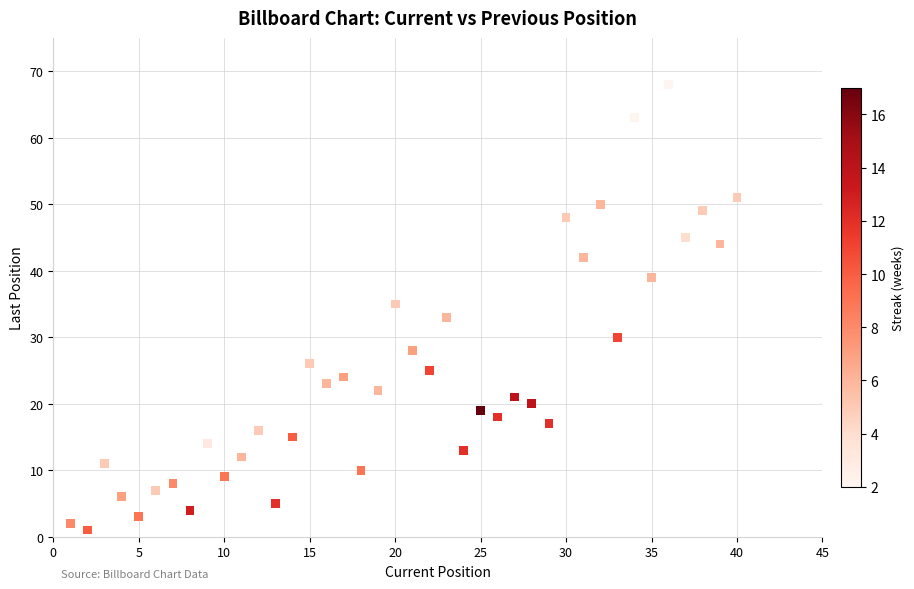

What is the range of X values (max minus min)?

39